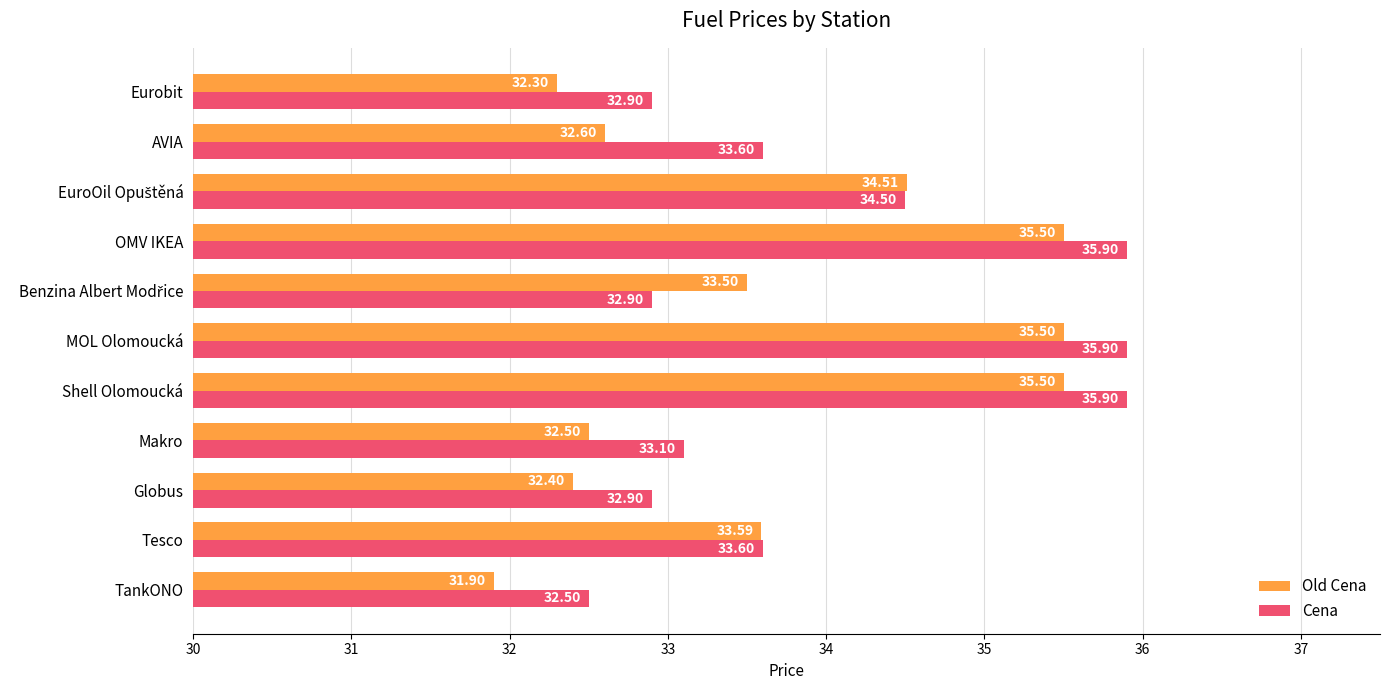

How many data points in Old Cena are less than 33?

5